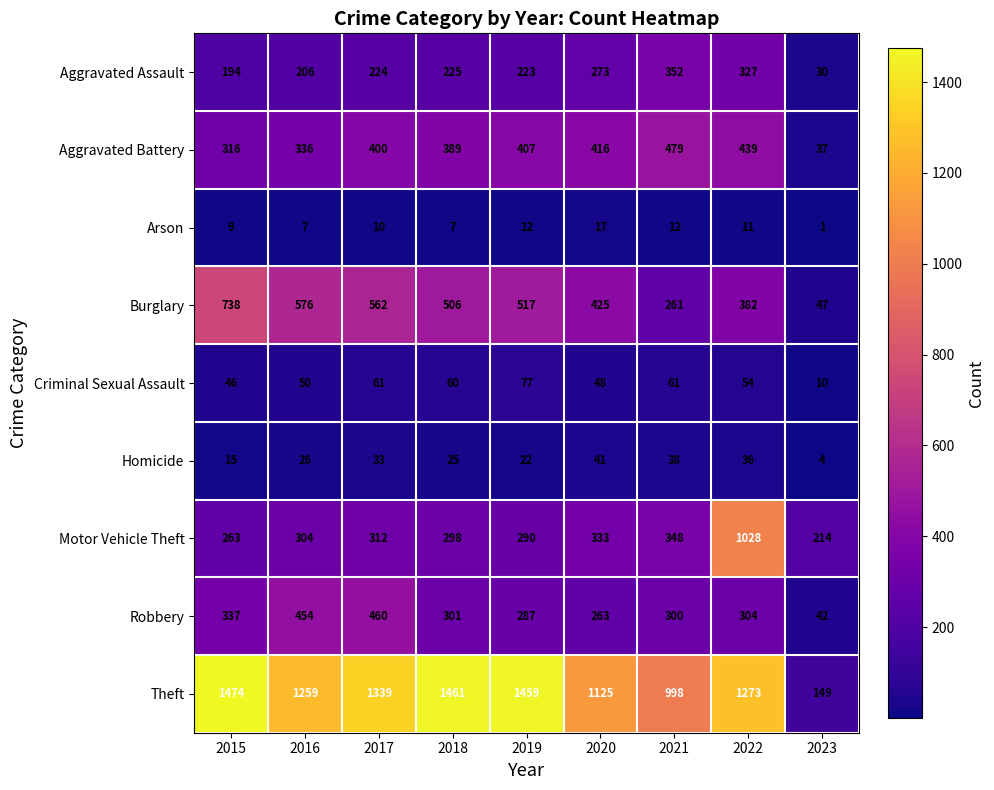

How many data points does each series have?

9